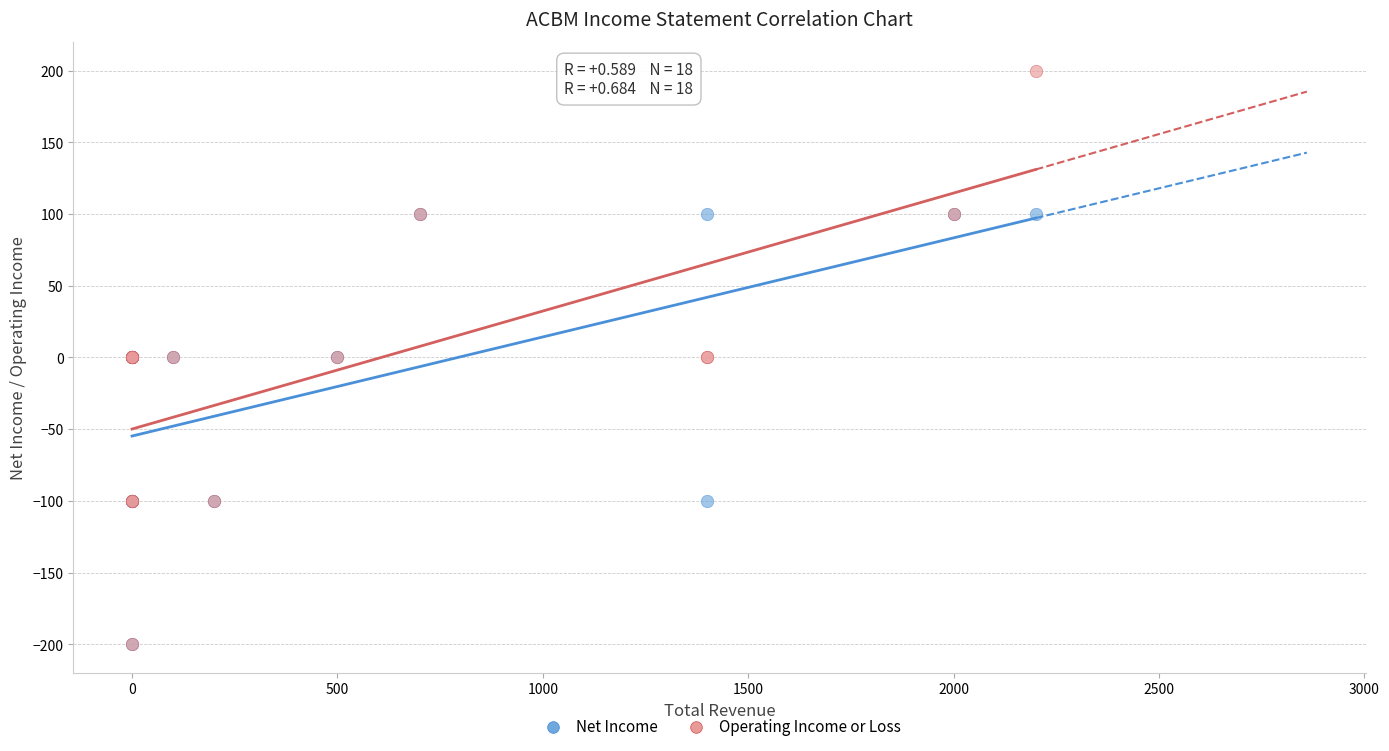

Which series has the largest Y range (max minus min)?

Operating Income or Loss